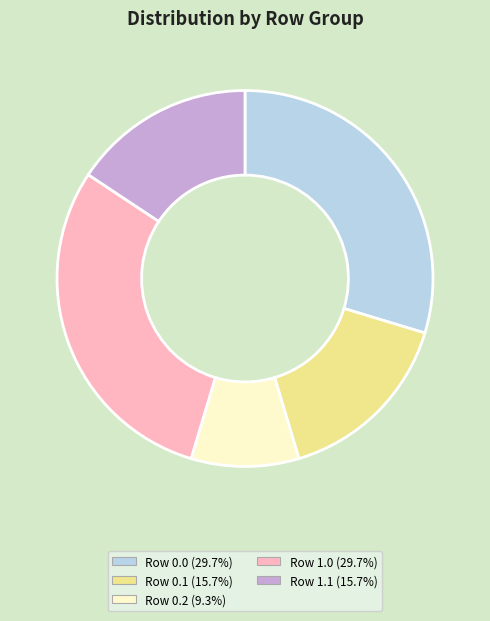

Does Row 0.1 (15.7%) represent more than half of the total?

No